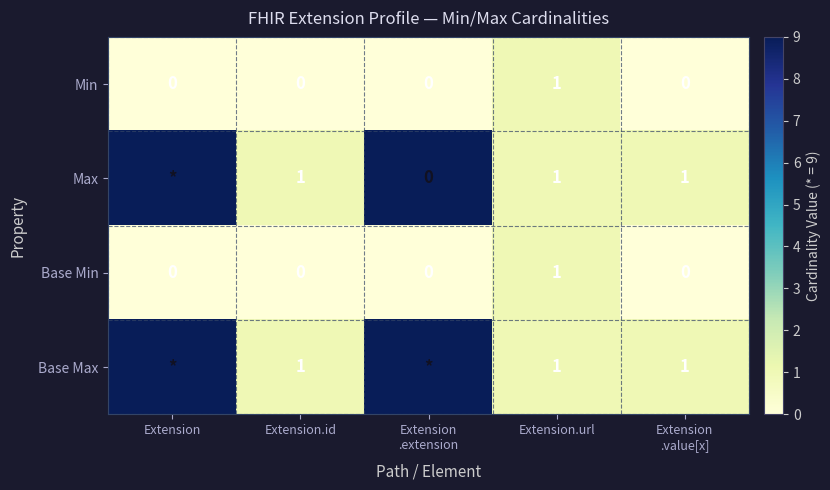

What is the total value across all series at Extension.url?

4